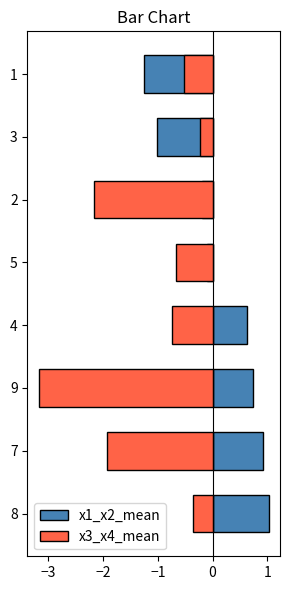

What is the greatest value displayed?

1.0